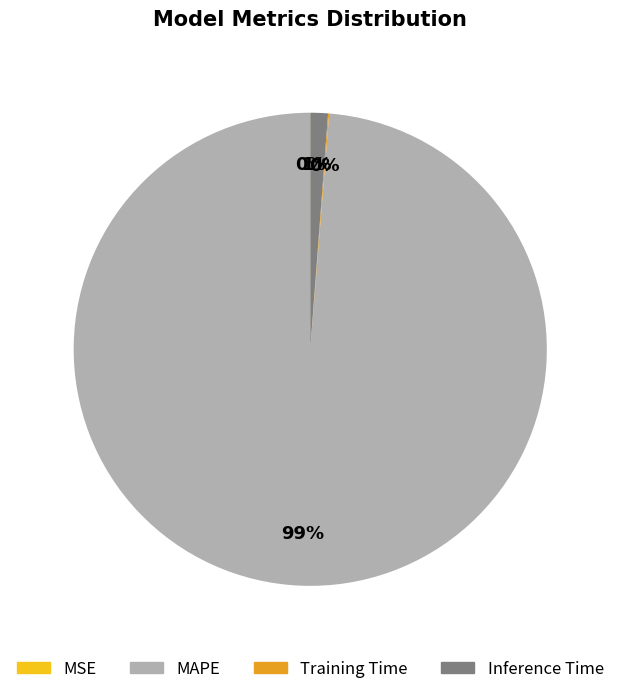

To the nearest percent, what is the difference between the largest and smallest slice percentages?

99%